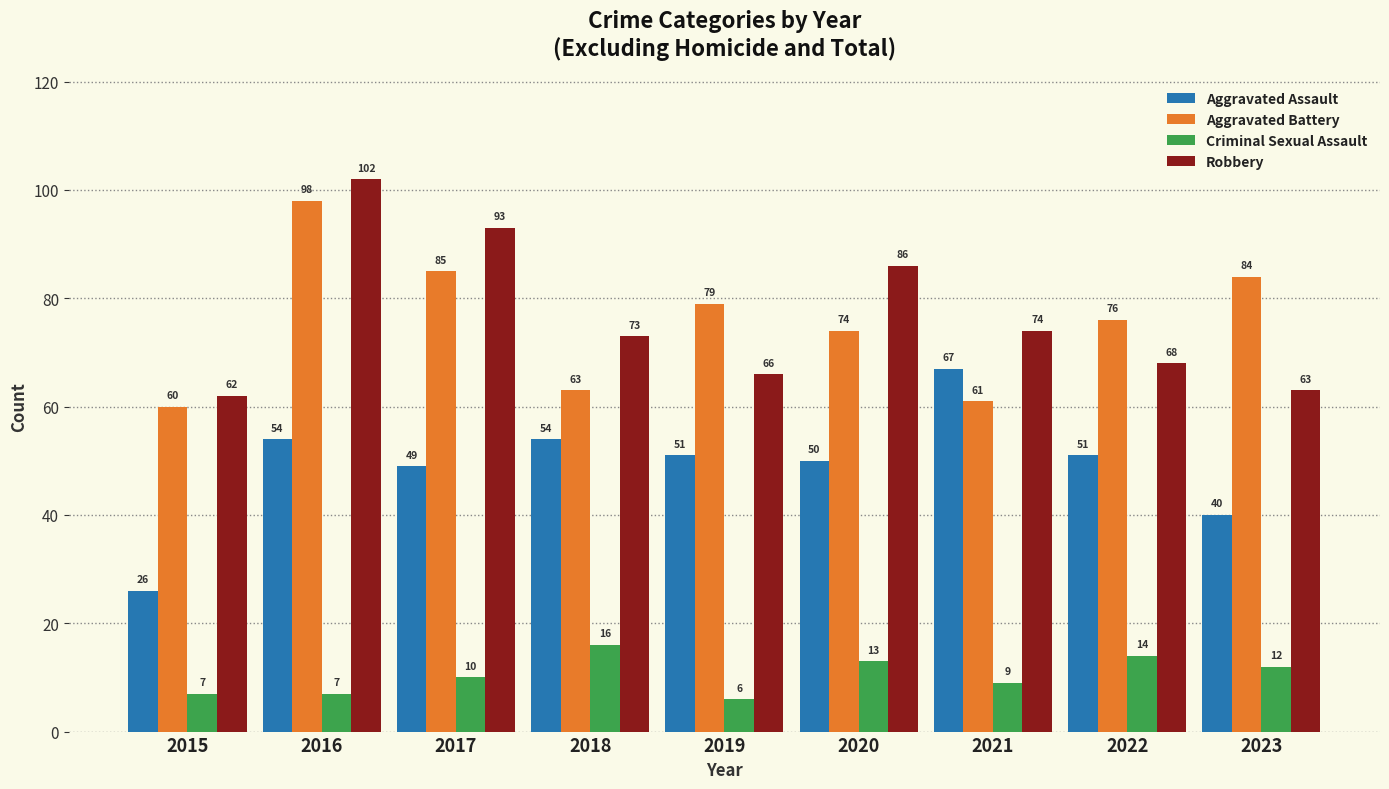

Is the value of Aggravated Battery at 2015 greater than the value of Aggravated Assault at 2020?

Yes